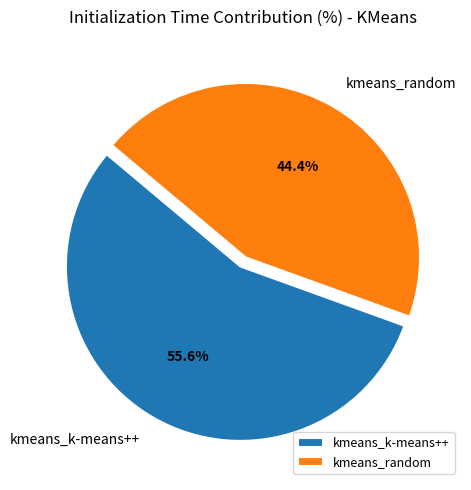

What is the ratio of the value at kmeans_k-means++ to the value at kmeans_random?

1.3